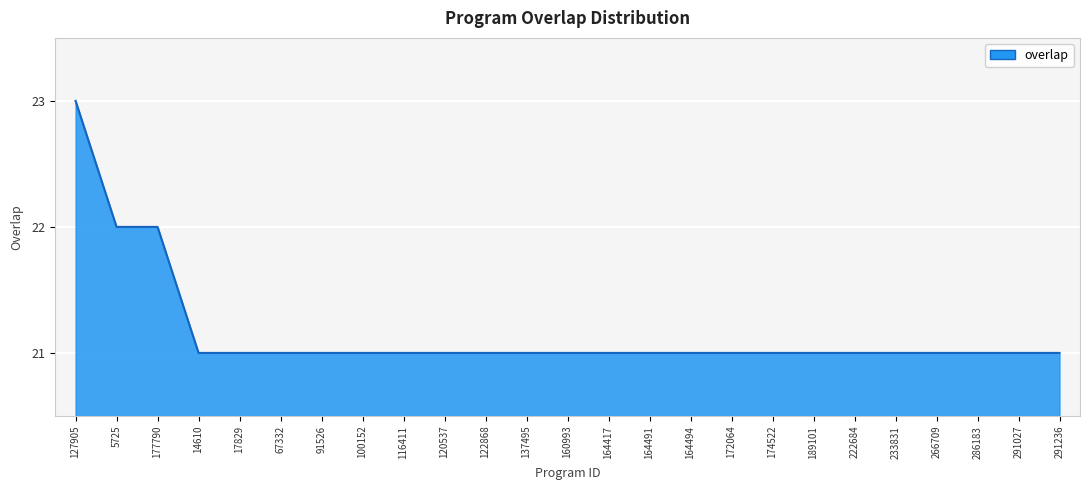

Is it true that the value at 160993 is 21?

True